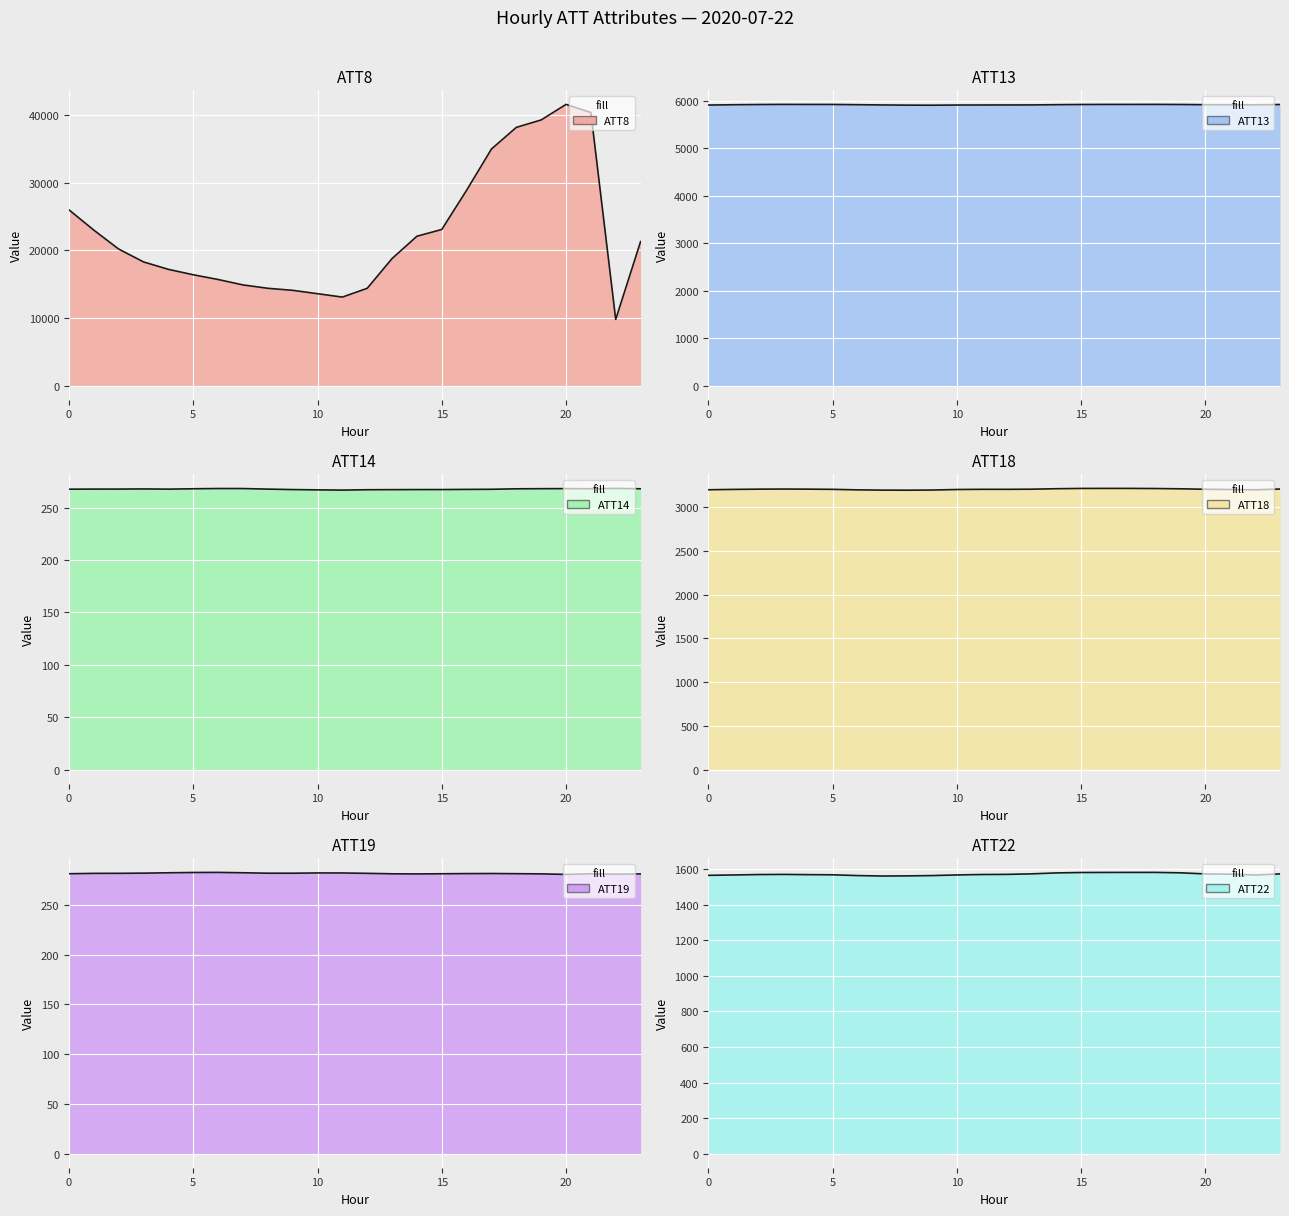

Which series changed the most between 9 and 20?

ATT8